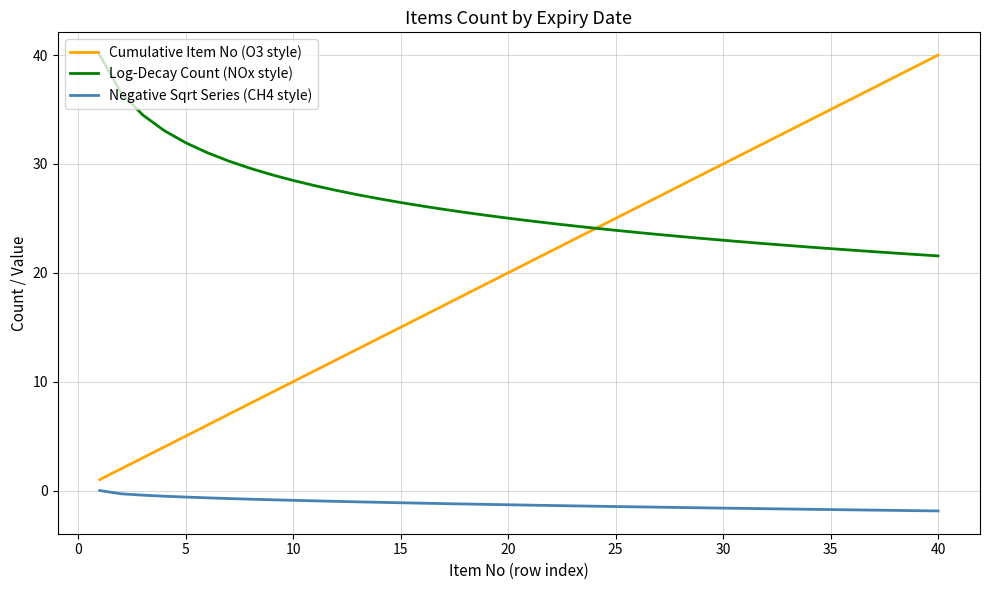

True or false: Negative Sqrt Series (CH4 style) and Log-Decay Count (NOx style) cross at least once.

False